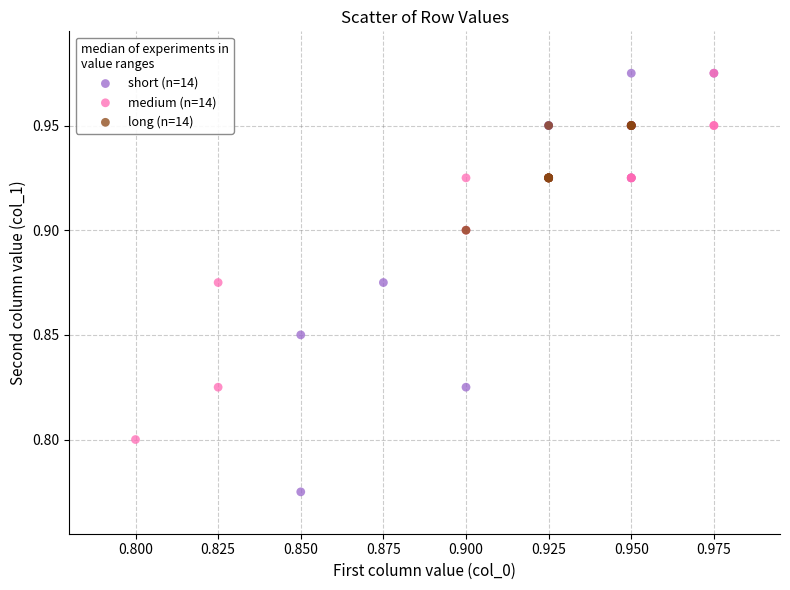

Which series has the largest Y range (max minus min)?

short (n=14)